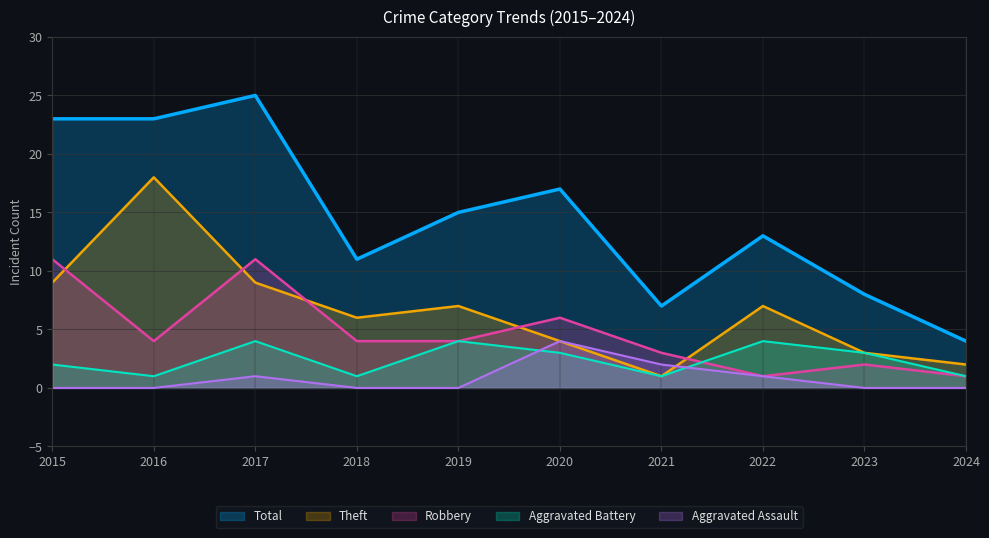

Rank the categories by Total value from lowest to highest.

2024, 2021, 2023, 2018, 2022, 2019, 2020, 2015, 2016, 2017